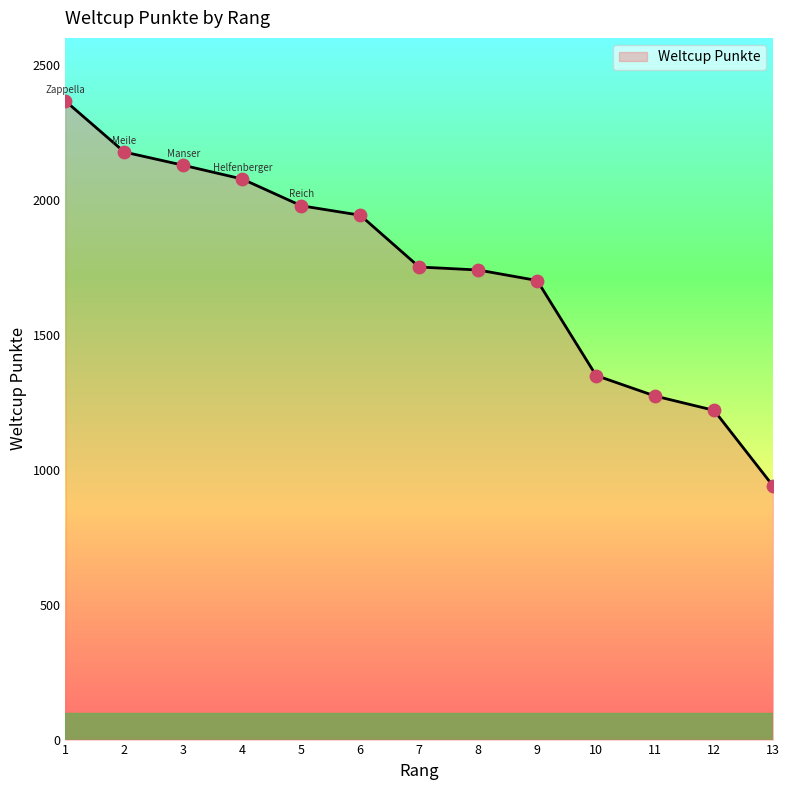

Approximately how many times larger is the value at 4 compared to 1?

0.9